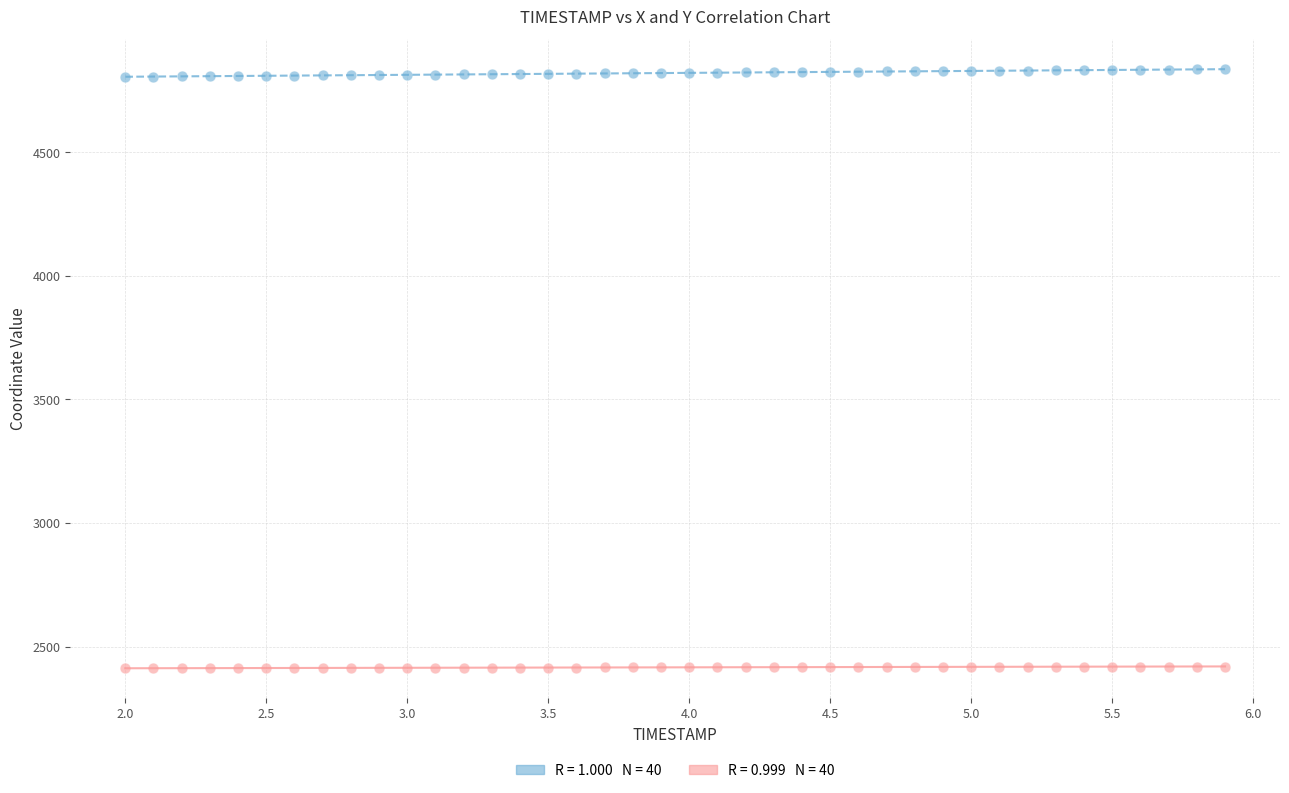

Across all data points, what is the range of Y values (max minus min)?

2423.5